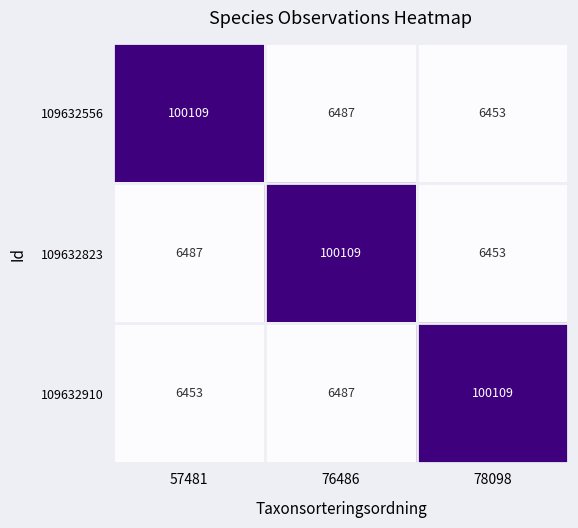

What is the total value across all series at 57481?

113049